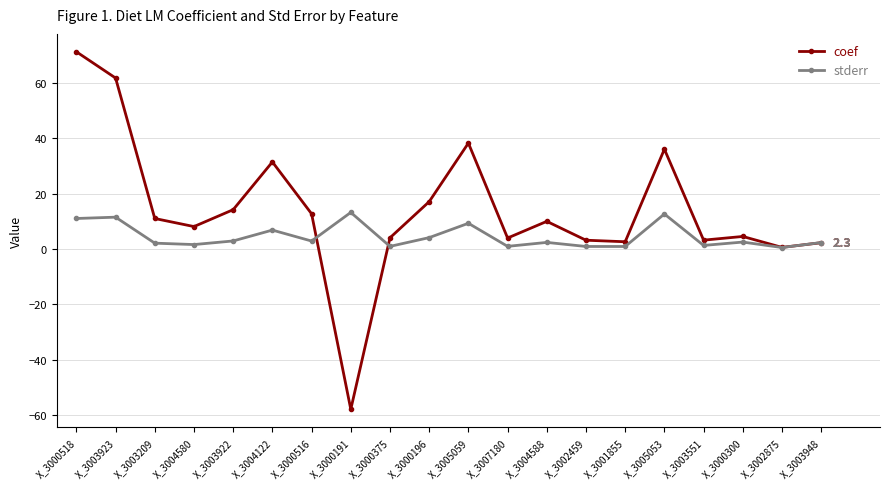

Where is the first local minimum for coef?

X_3004580